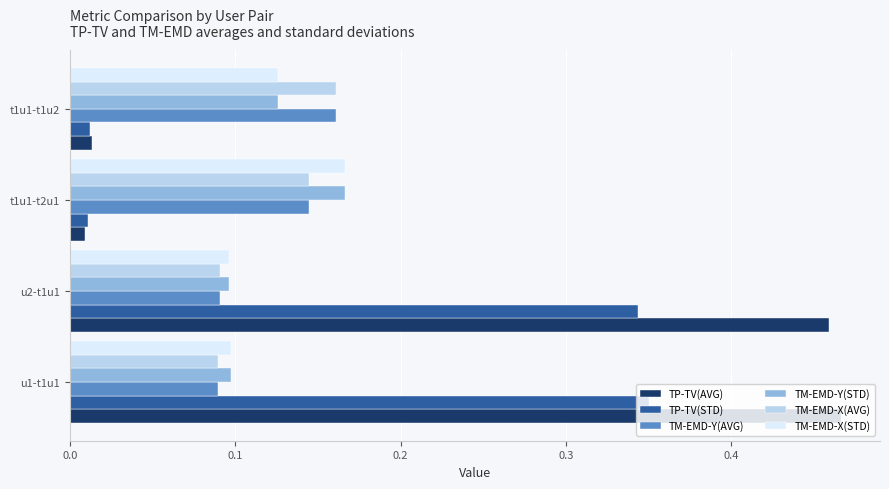

Which series changed the most between u2-t1u1 and t1u1-t2u1?

TP-TV(AVG)